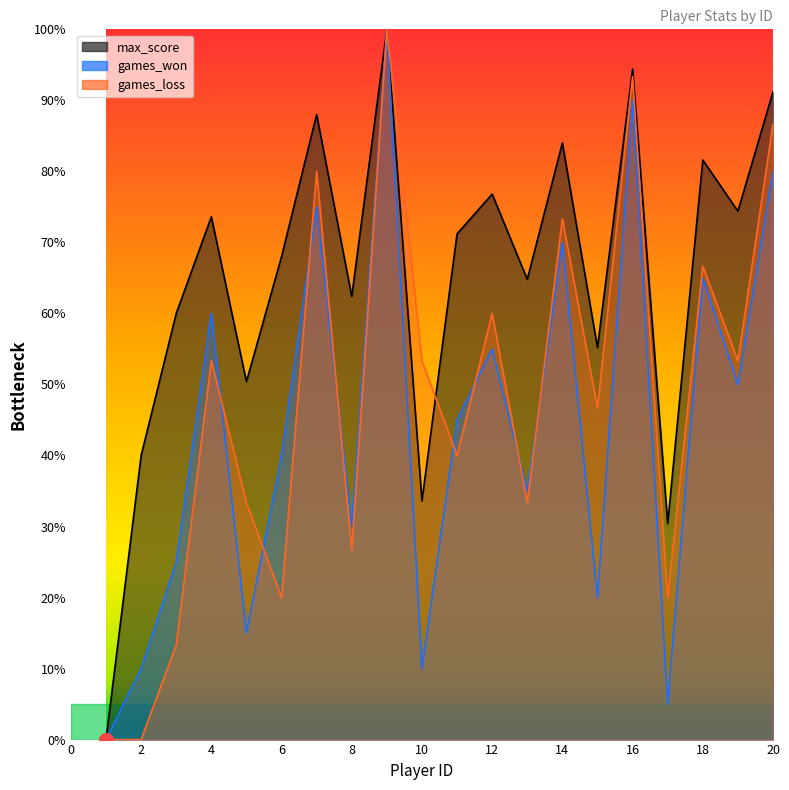

How many data points in games_loss are less than 53?

10